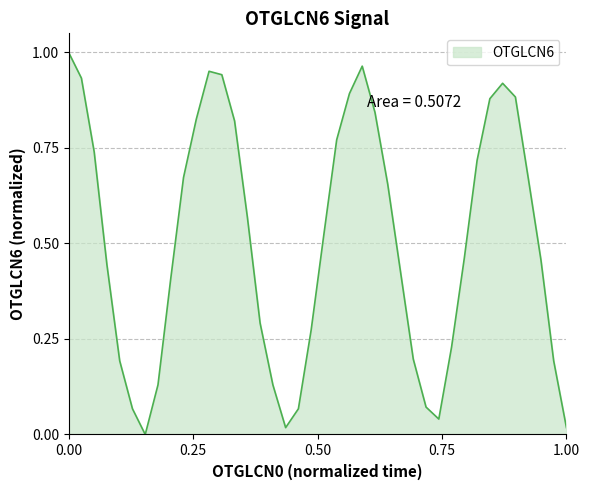

How many interior local valleys (lower than both neighbors) does the data have?

3